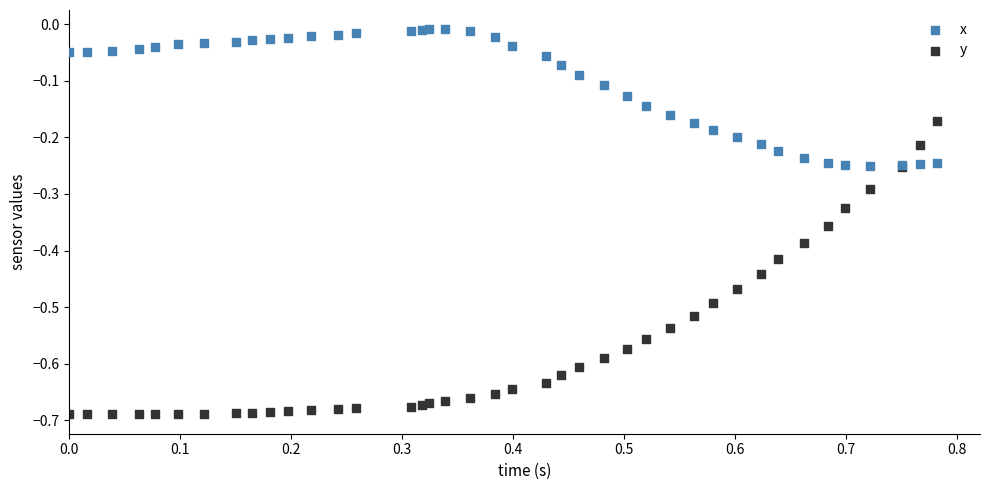

Which series has the widest spread of Y values?

y